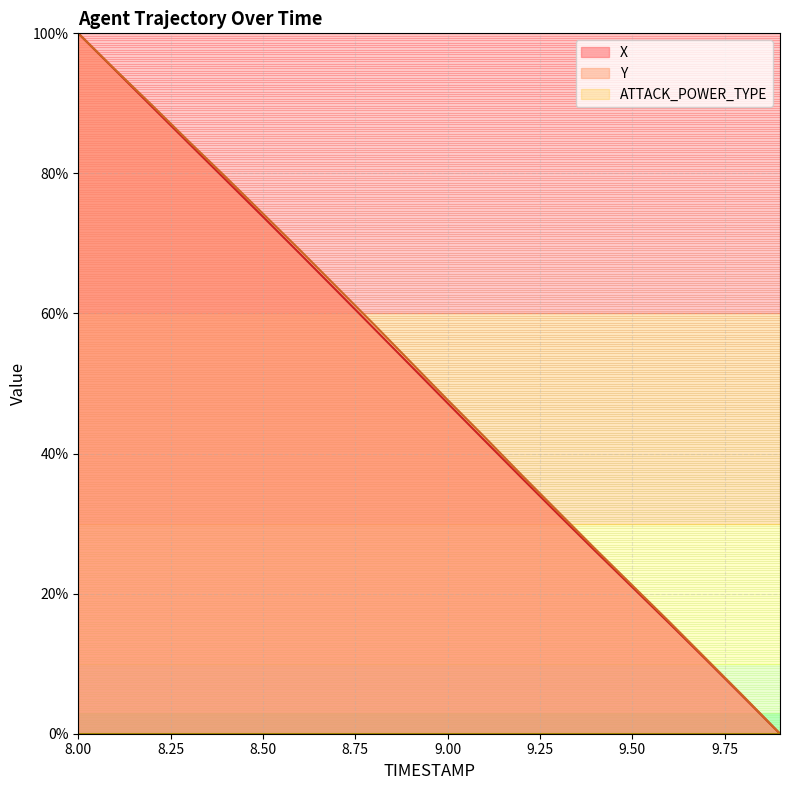

Which category has the highest value in the X series?

8.00